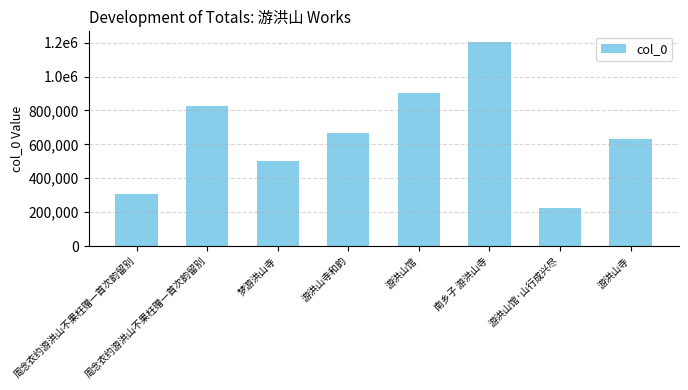

Are the bars horizontal?

No